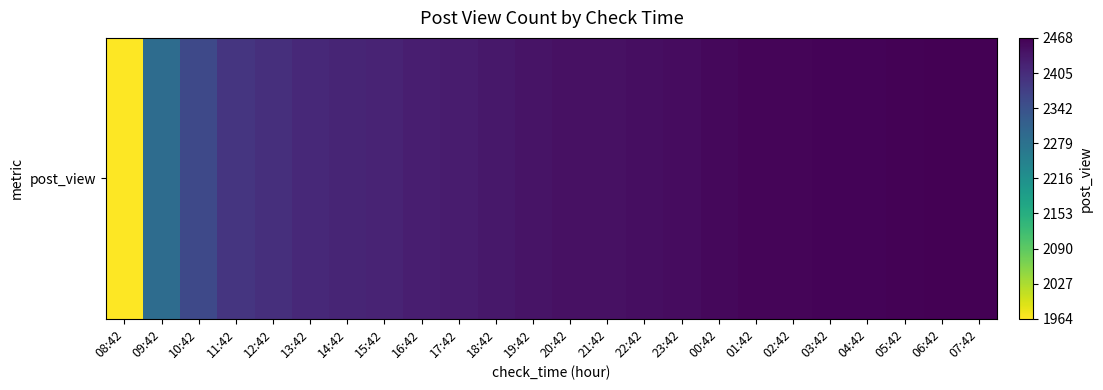

Which category has the lowest value across all series?

08:42